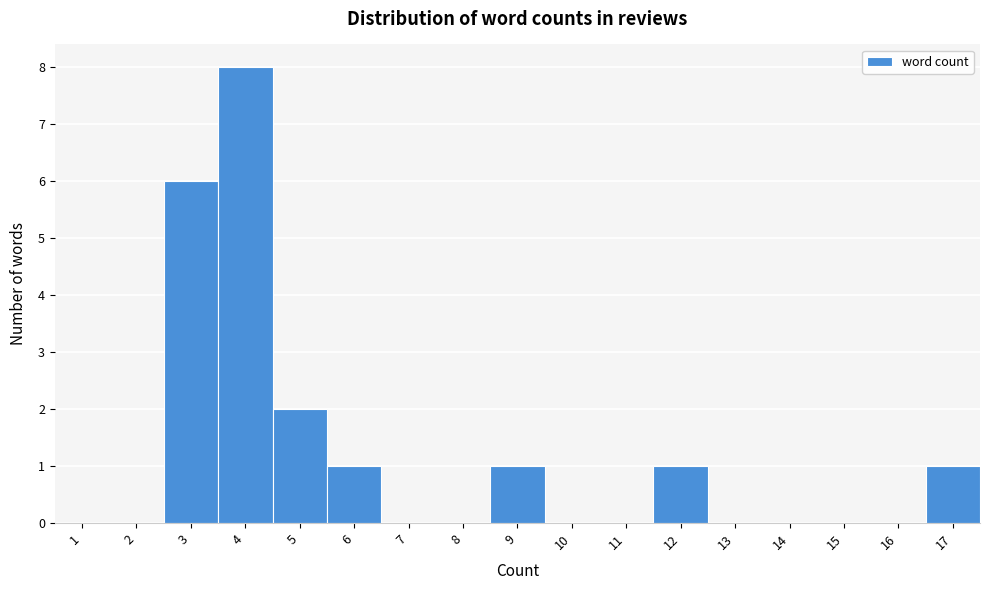

Reading left to right, extract all data points from this chart.

1=0	2=0	3=6	4=8	5=2	6=1	7=0	8=0	9=1	10=0	11=0	12=1	13=0	14=0	15=0	16=0	17=1